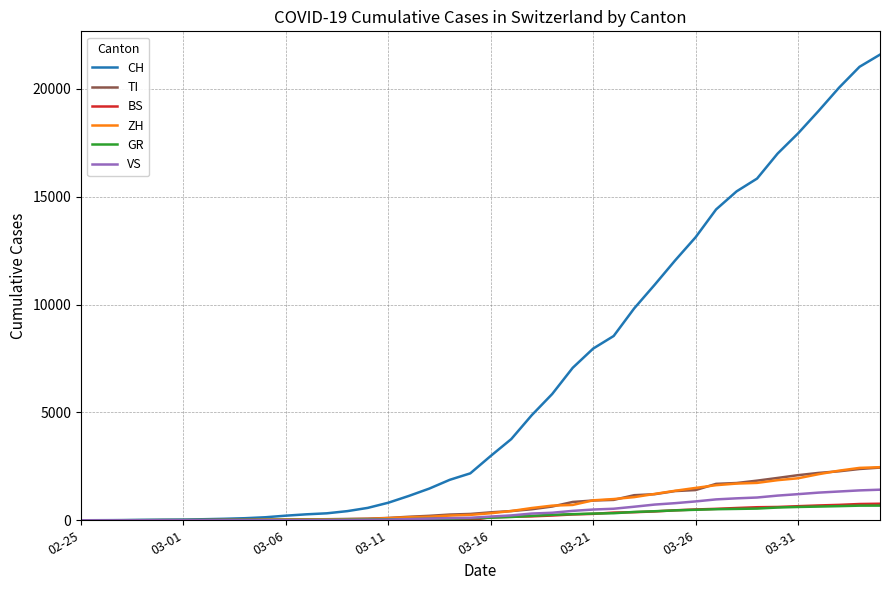

Which series has the largest total across all categories?

CH